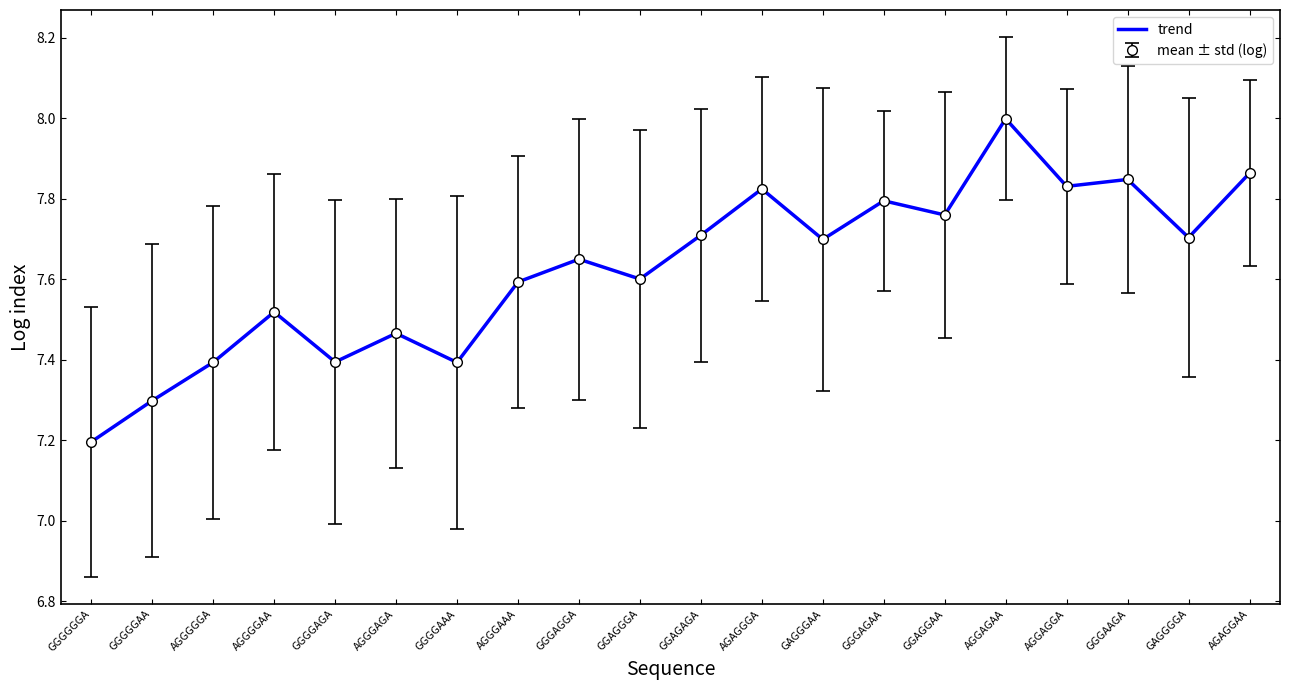

What is the label of the 6th point from the right?

GGAGGAA